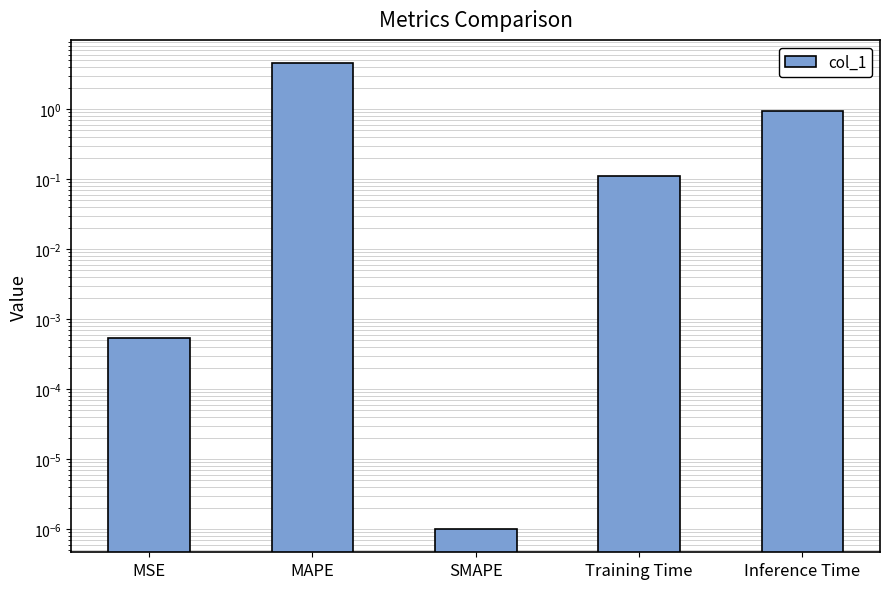

What is the change in value from Training Time to Inference Time?

+0.8